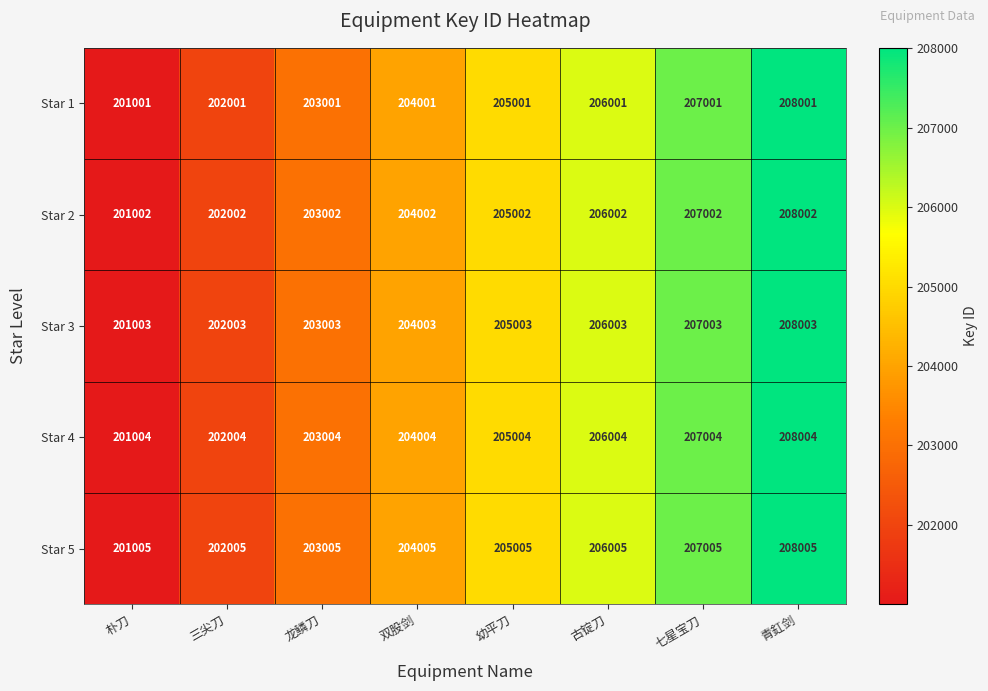

What is the sum of the Star 2 values at 朴刀 and 青釭剑?

409004